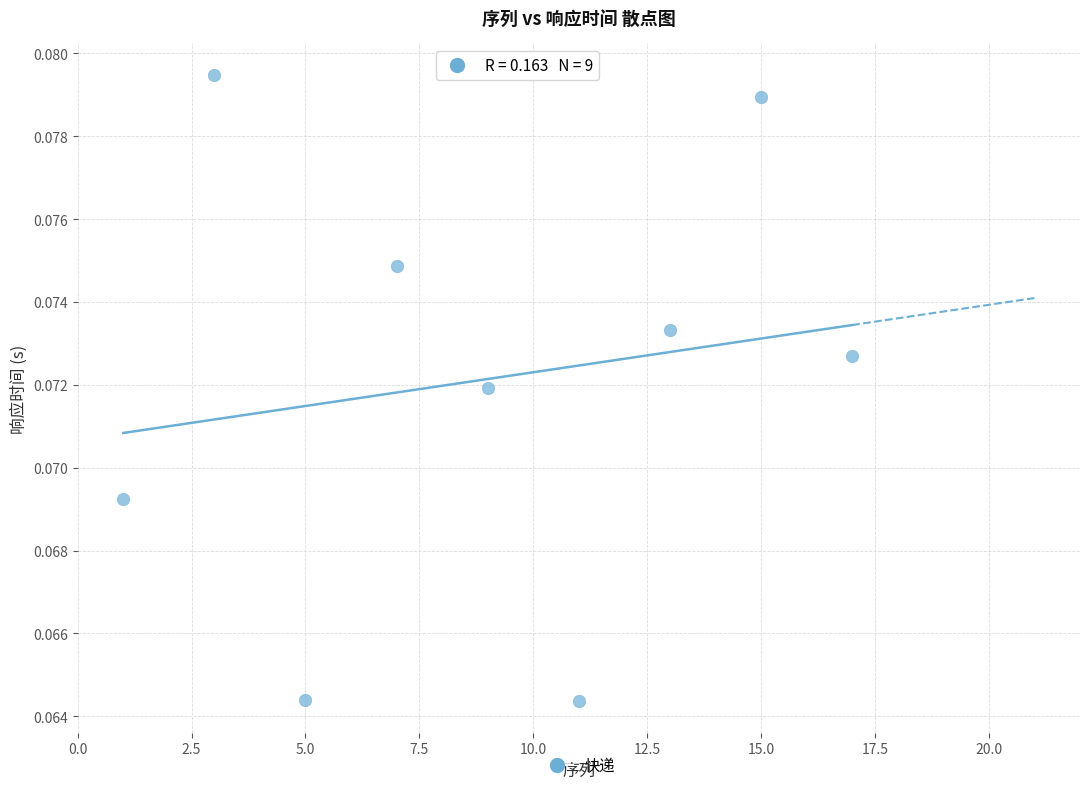

What is the range of X values (max minus min)?

16.0